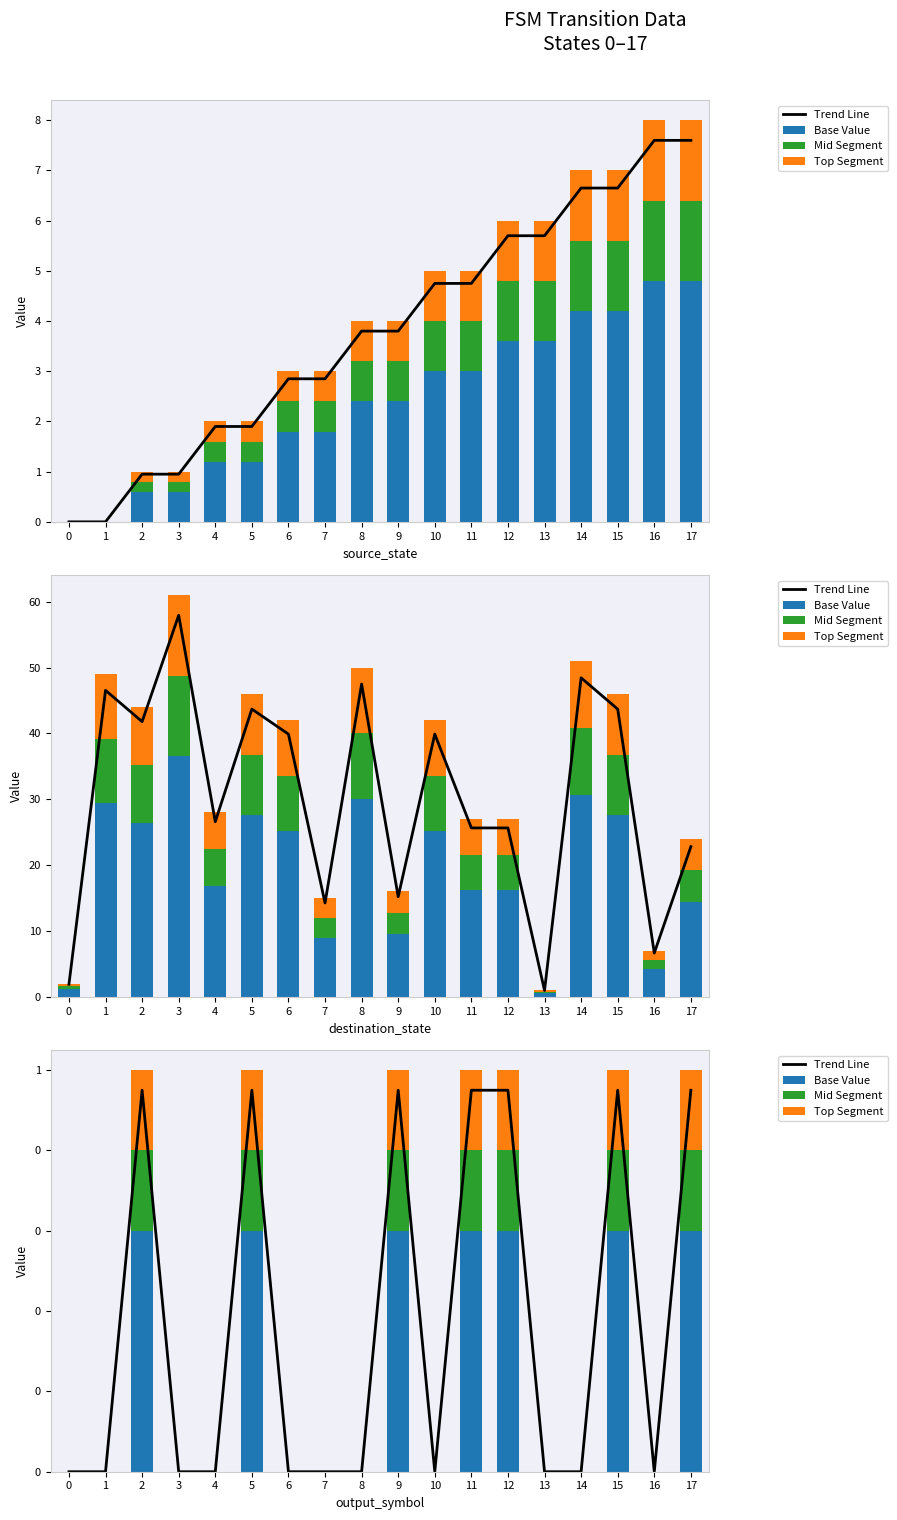

What are all the series names shown in the legend?

Trend Line, Base Value, Mid Segment, Top Segment